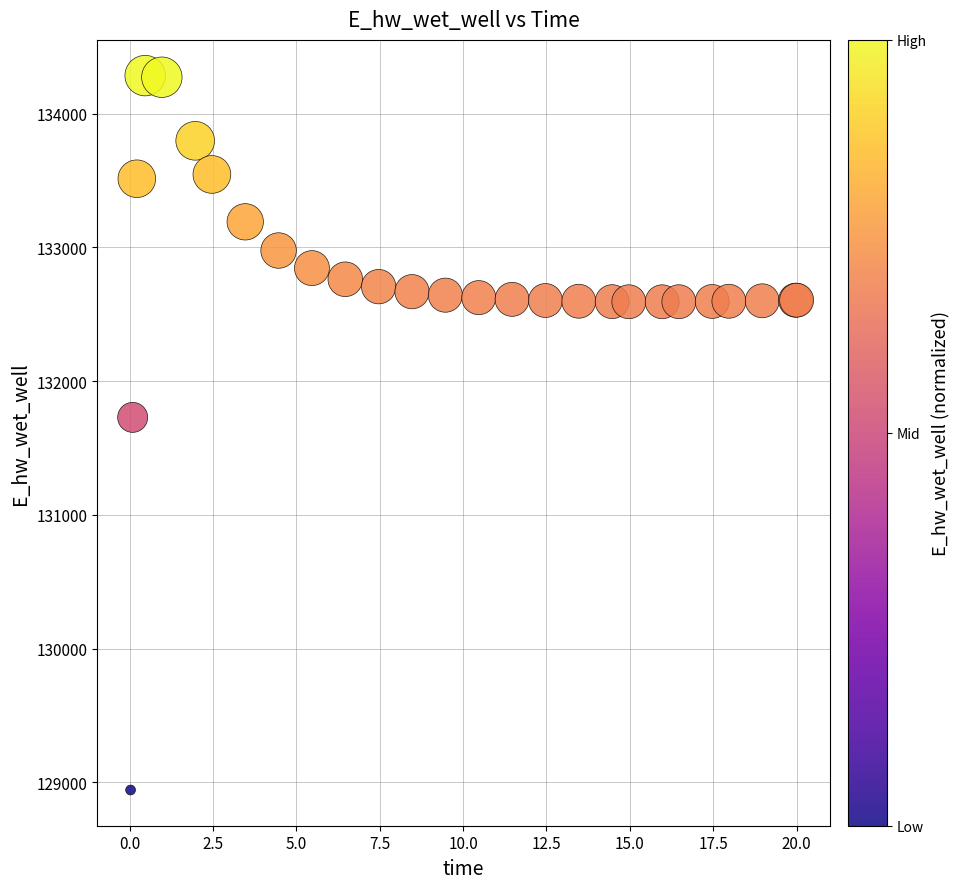

What Y value in the scatter plot is closest to 131612?

131728.3